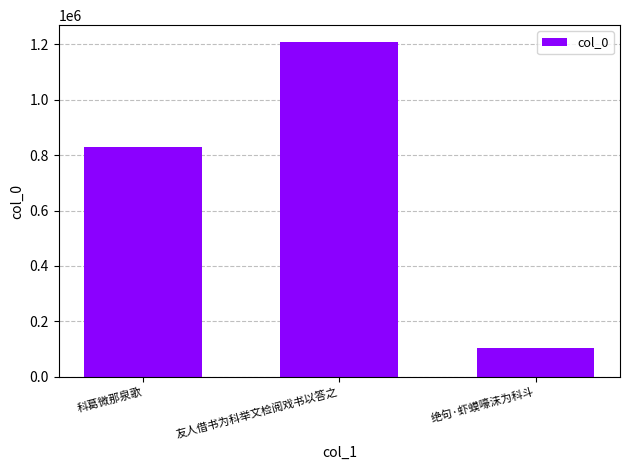

The value at 科葛微那泉歌 is 830202. True or false?

True